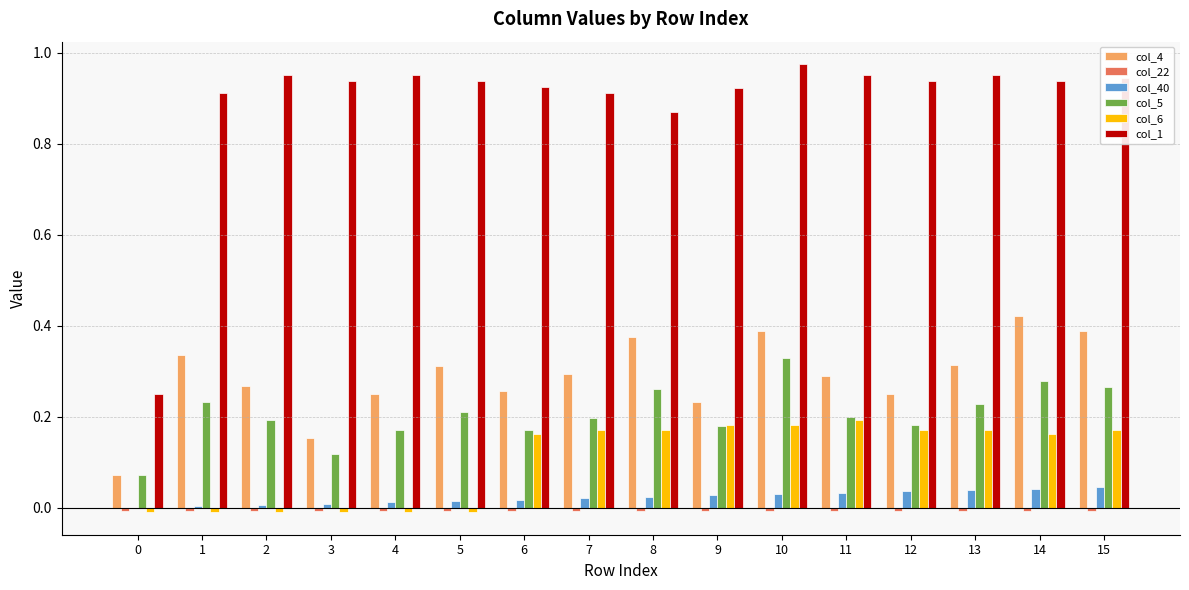

At which category does the chart reach its peak across all series?

10